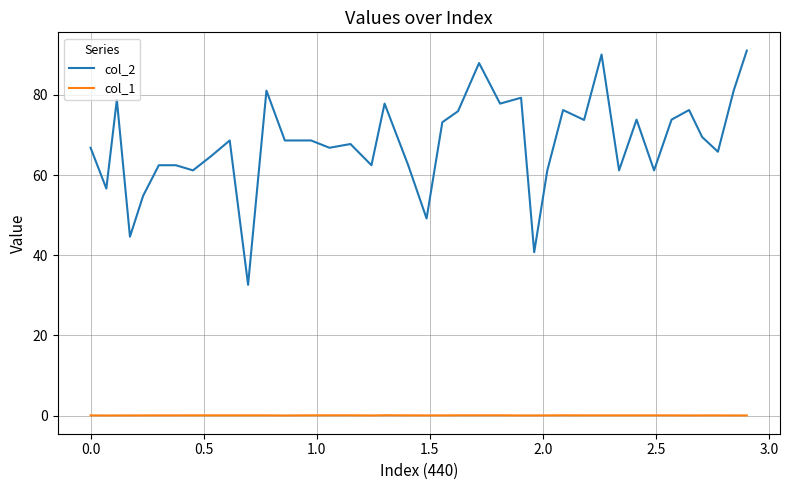

Rank the series by their average value, from highest to lowest.

col_2, col_1